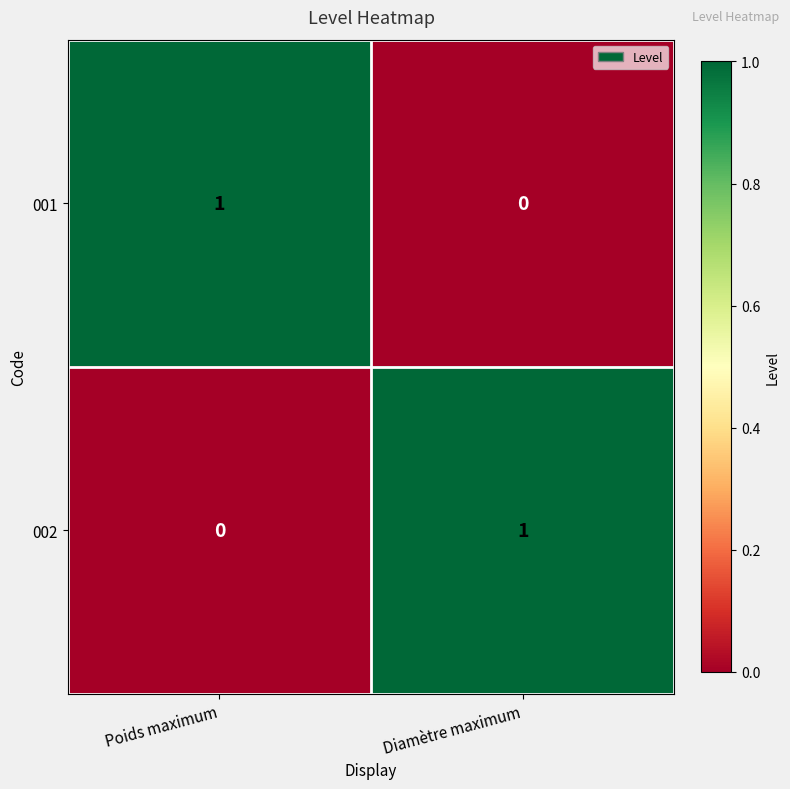

What is the total value across all series at Poids maximum?

1